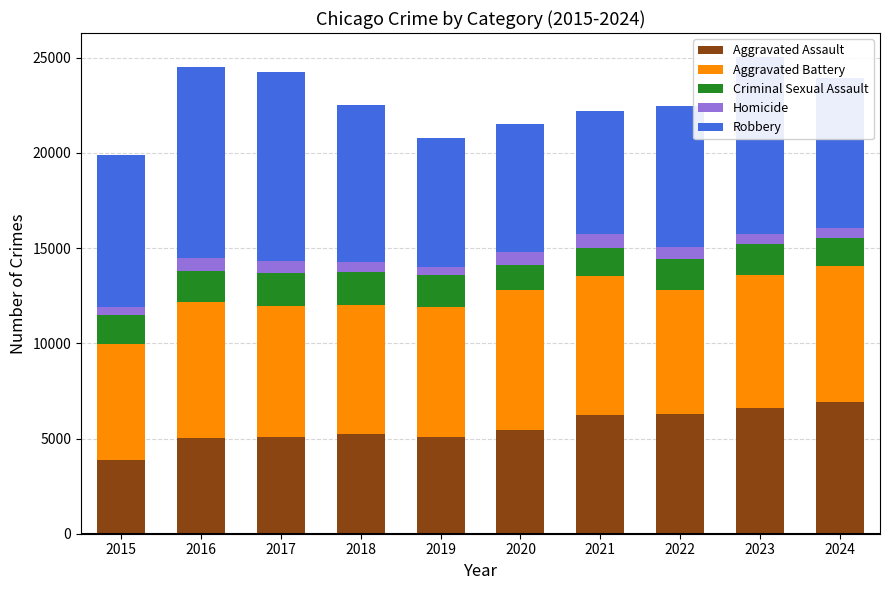

What is the minimum value for Aggravated Assault?

3877